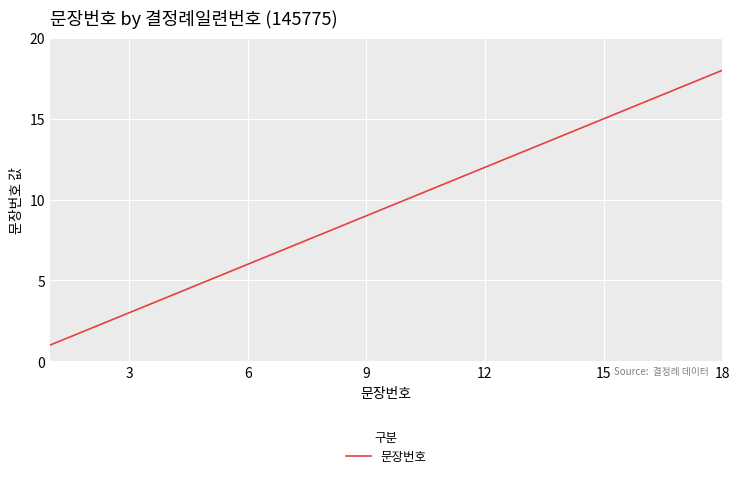

Is this an area chart (filled region under the line)?

No